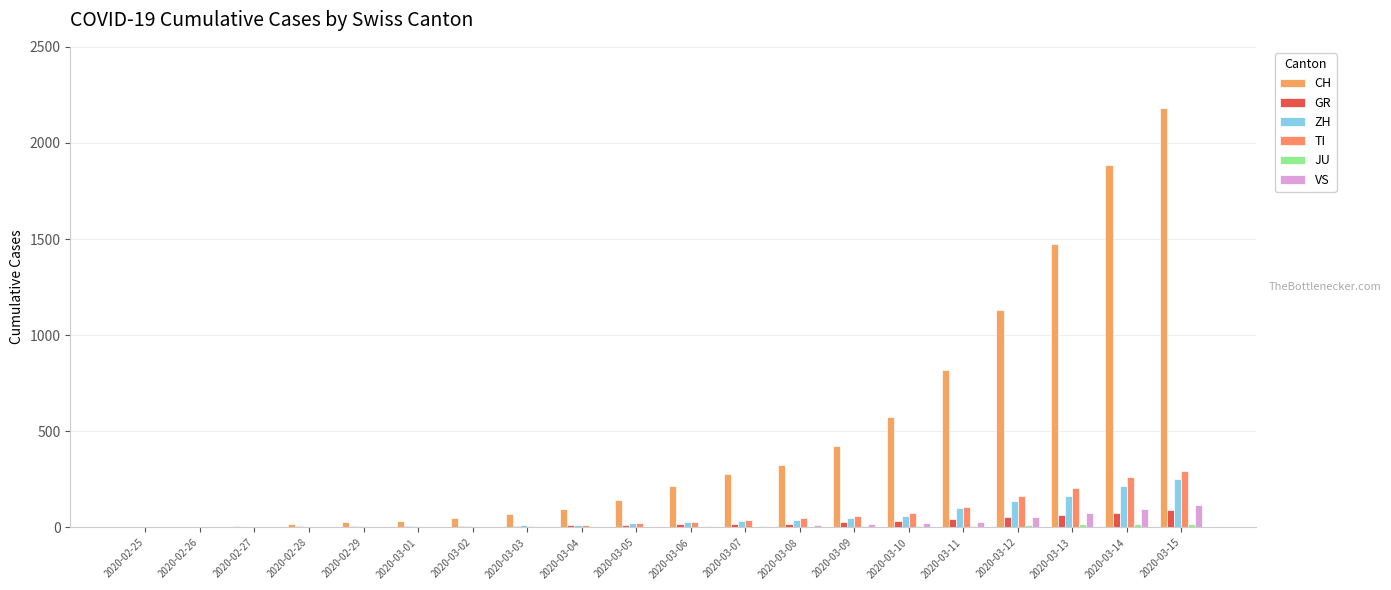

The value of CH at 2020-03-13 is 934. True or false?

False